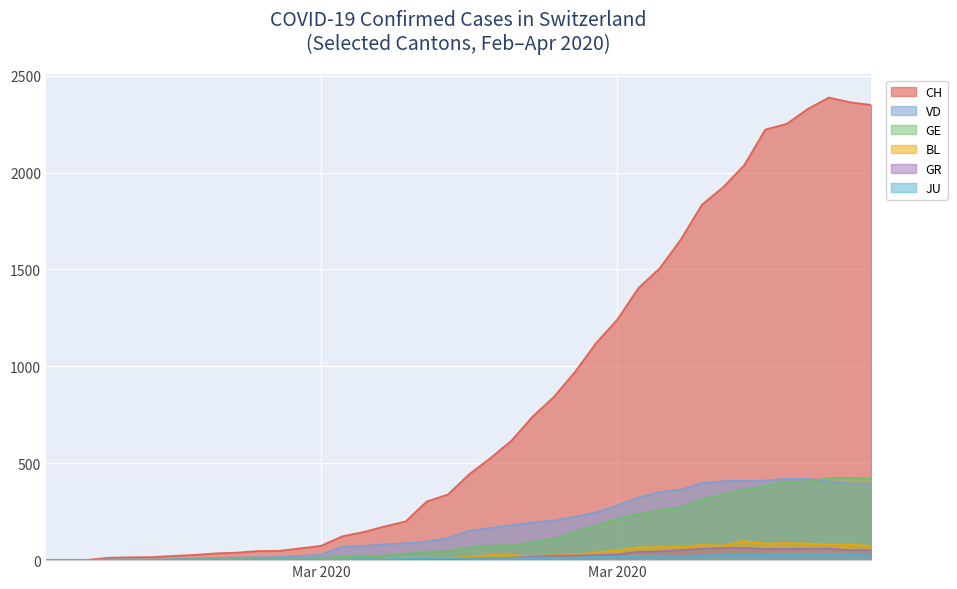

How many intersections are there between JU and GR?

1